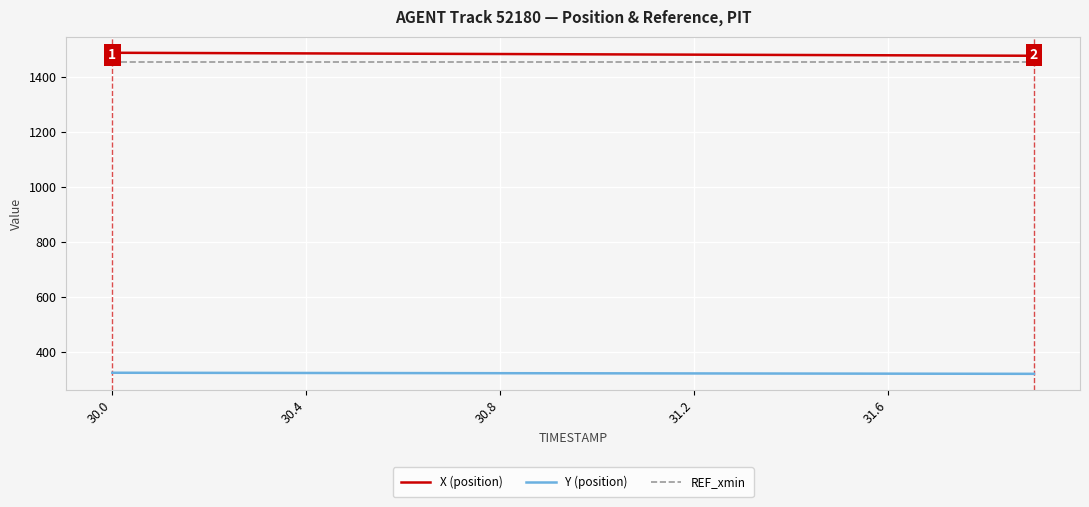

What is the smallest value displayed?

321.7